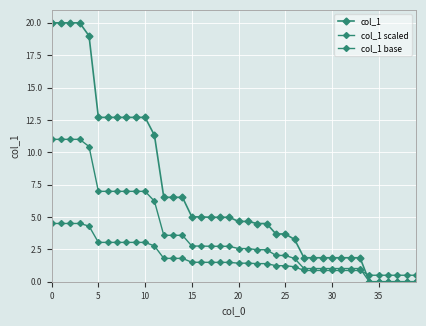

How many data points in col_1 are less than 4?

16